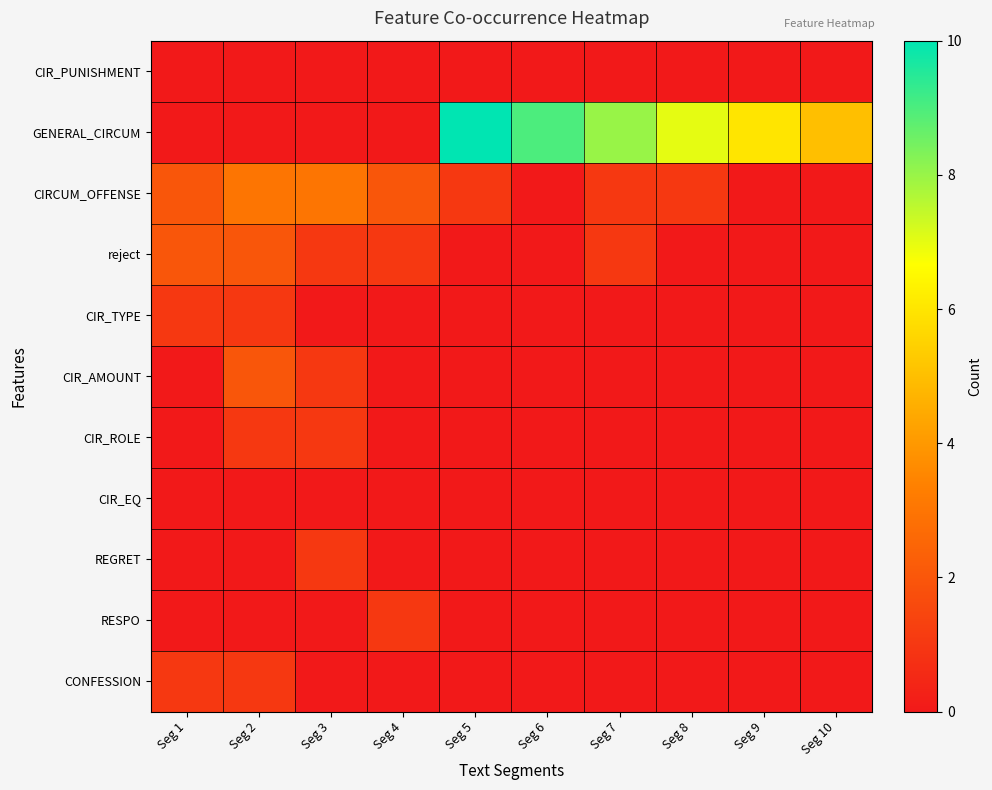

Reading left to right, transcribe all the data shown in this chart.

CIR_PUNISHMENT: Seg 1=0	Seg 2=0	Seg 3=0	Seg 4=0	Seg 5=0	Seg 6=0	Seg 7=0	Seg 8=0	Seg 9=0	Seg 10=0
GENERAL_CIRCUM: Seg 1=0	Seg 2=0	Seg 3=0	Seg 4=0	Seg 5=10	Seg 6=9	Seg 7=8	Seg 8=7	Seg 9=6	Seg 10=5
CIRCUM_OFFENSE: Seg 1=2	Seg 2=3	Seg 3=3	Seg 4=2	Seg 5=1	Seg 6=0	Seg 7=1	Seg 8=1	Seg 9=0	Seg 10=0
reject: Seg 1=2	Seg 2=2	Seg 3=1	Seg 4=1	Seg 5=0	Seg 6=0	Seg 7=1	Seg 8=0	Seg 9=0	Seg 10=0
CIR_TYPE: Seg 1=1	Seg 2=1	Seg 3=0	Seg 4=0	Seg 5=0	Seg 6=0	Seg 7=0	Seg 8=0	Seg 9=0	Seg 10=0
CIR_AMOUNT: Seg 1=0	Seg 2=2	Seg 3=1	Seg 4=0	Seg 5=0	Seg 6=0	Seg 7=0	Seg 8=0	Seg 9=0	Seg 10=0
CIR_ROLE: Seg 1=0	Seg 2=1	Seg 3=1	Seg 4=0	Seg 5=0	Seg 6=0	Seg 7=0	Seg 8=0	Seg 9=0	Seg 10=0
CIR_EQ: Seg 1=0	Seg 2=0	Seg 3=0	Seg 4=0	Seg 5=0	Seg 6=0	Seg 7=0	Seg 8=0	Seg 9=0	Seg 10=0
REGRET: Seg 1=0	Seg 2=0	Seg 3=1	Seg 4=0	Seg 5=0	Seg 6=0	Seg 7=0	Seg 8=0	Seg 9=0	Seg 10=0
RESPO: Seg 1=0	Seg 2=0	Seg 3=0	Seg 4=1	Seg 5=0	Seg 6=0	Seg 7=0	Seg 8=0	Seg 9=0	Seg 10=0
CONFESSION: Seg 1=1	Seg 2=1	Seg 3=0	Seg 4=0	Seg 5=0	Seg 6=0	Seg 7=0	Seg 8=0	Seg 9=0	Seg 10=0